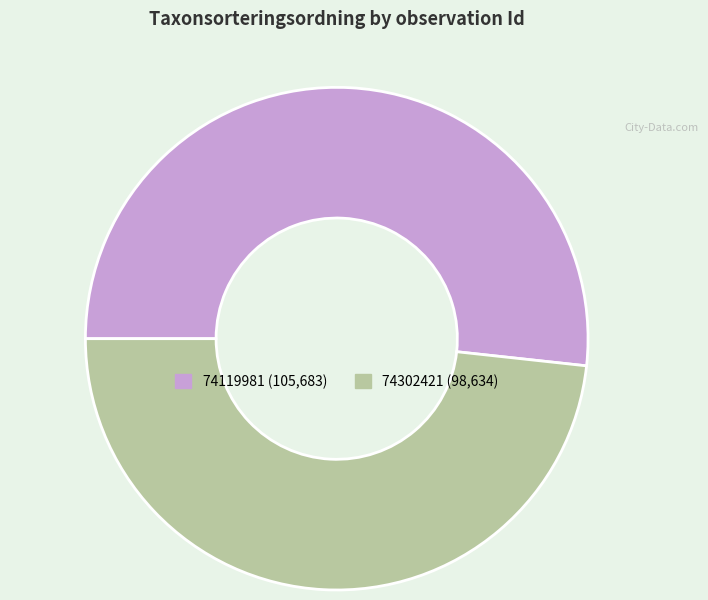

What is the smallest slice in the pie chart?

74302421